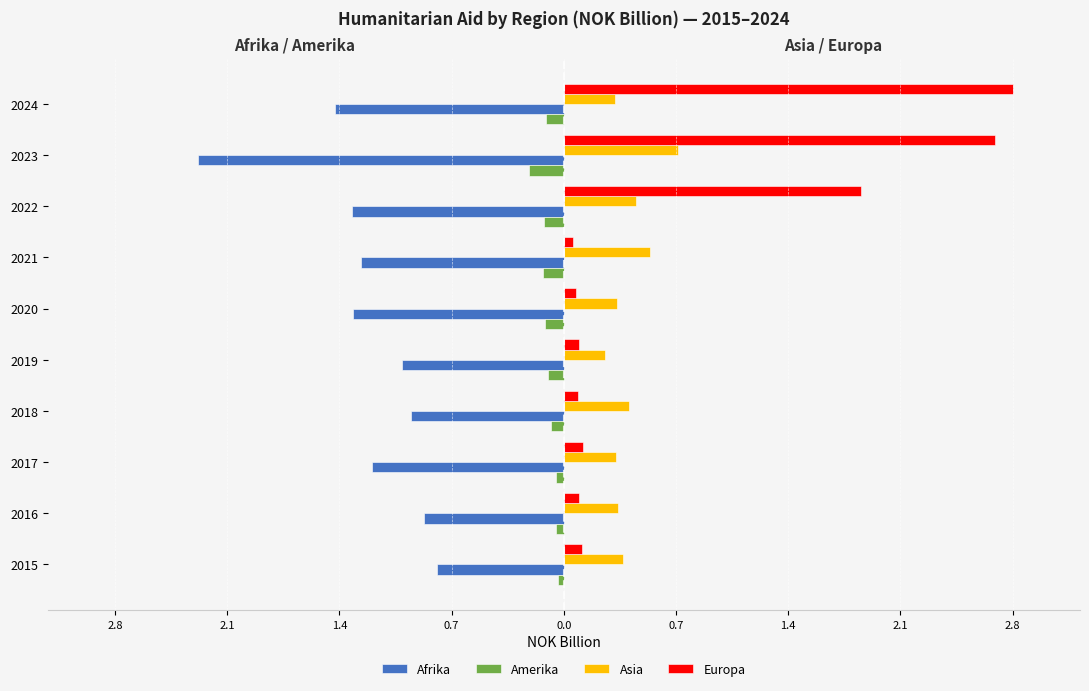

Reading left to right, list all the values displayed in this chart.

Afrika: -0.8	-0.9	-1.2	-0.9	-1.0	-1.3	-1.3	-1.3	-2.3	-1.4
Amerika: -0.0	-0.1	-0.0	-0.1	-0.1	-0.1	-0.1	-0.1	-0.2	-0.1
Asia: 0.4	0.3	0.3	0.4	0.3	0.3	0.5	0.4	0.7	0.3
Europa: 0.1	0.1	0.1	0.1	0.1	0.1	0.1	1.8	2.7	2.8